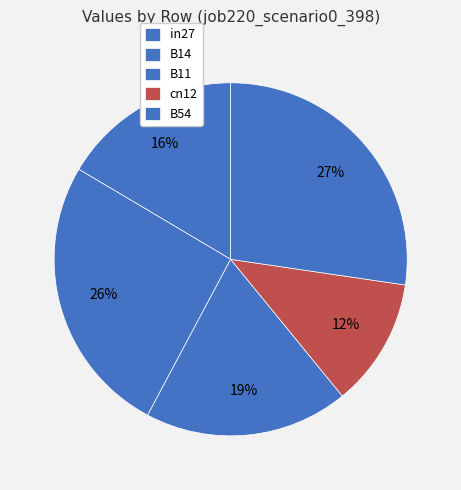

What is the change in value from B14 to B54?

+0.1